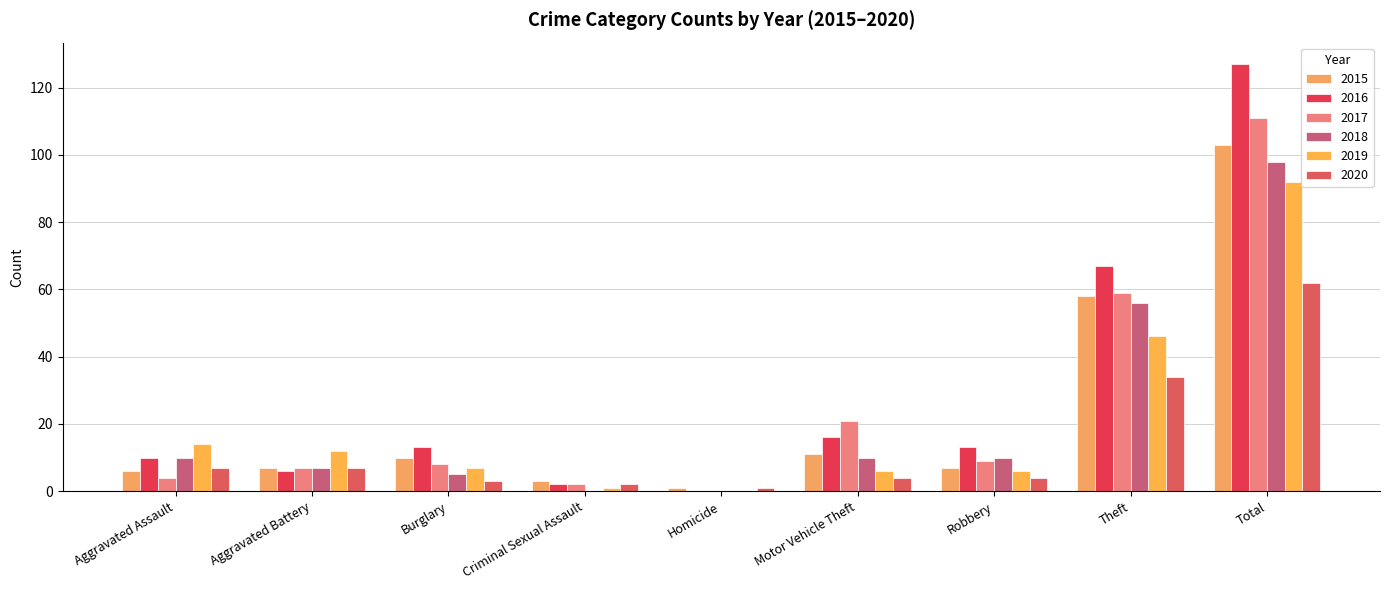

Does the chart contain stacked bars?

No